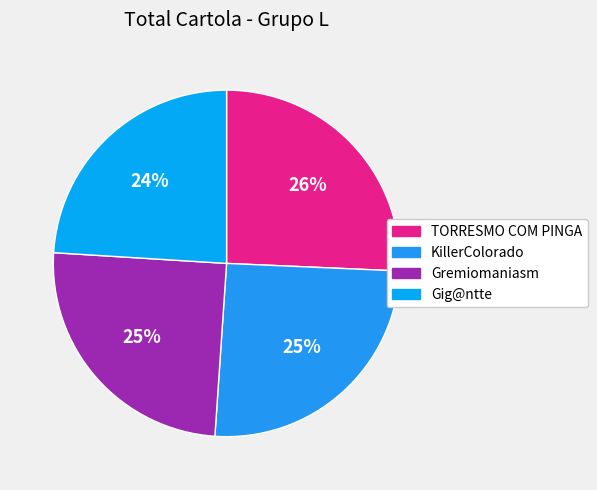

How many slices are in this pie chart?

4